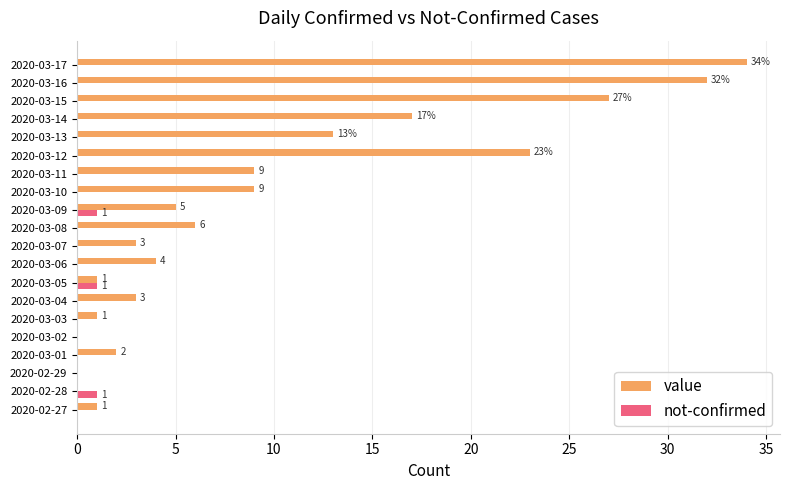

True or false: value has a value of -13 at 2020-02-29.

False